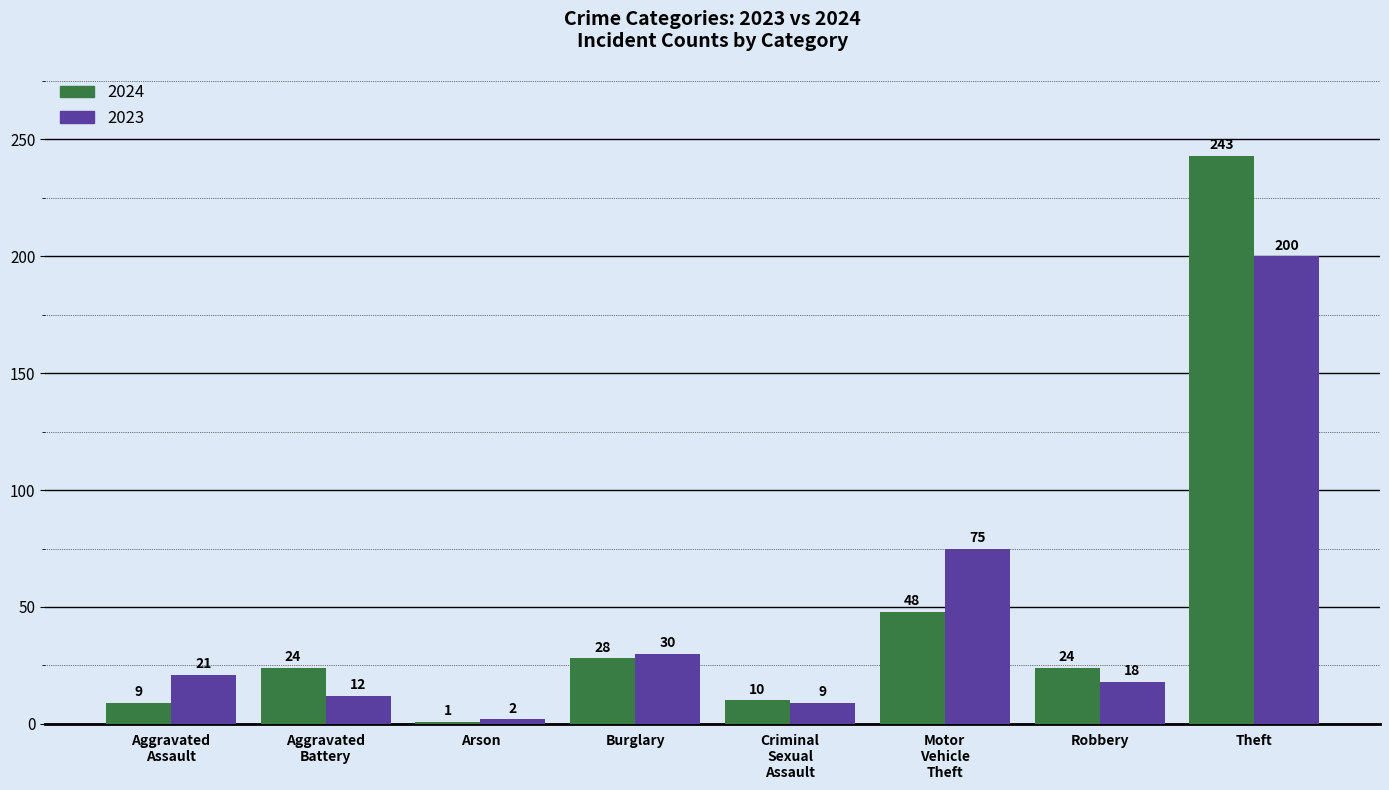

Reading left to right, what are all the values shown in this chart?

2024: 9	24	1	28	10	48	24	243
2023: 21	12	2	30	9	75	18	200